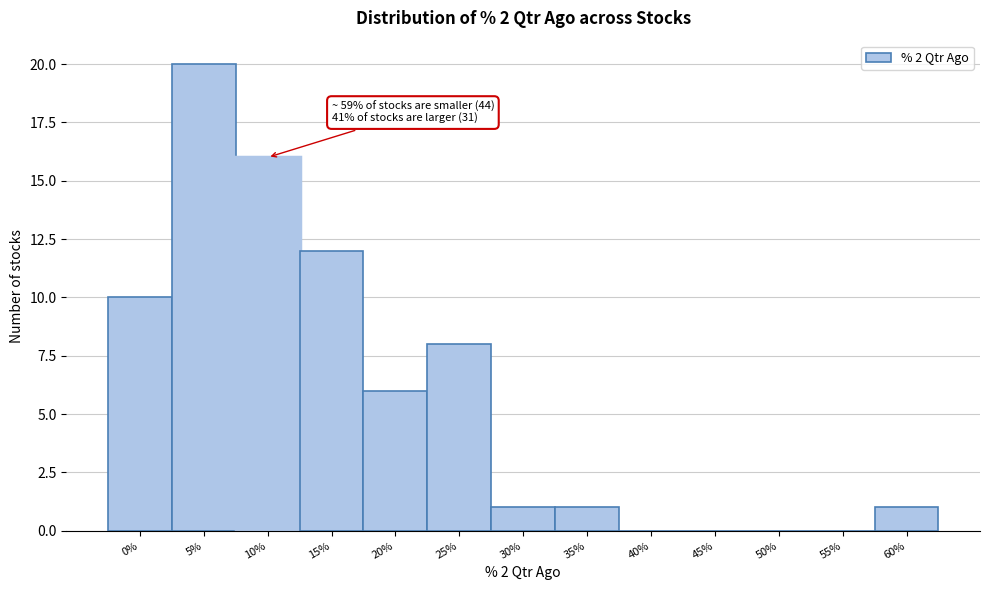

Reading right to left, extract all data points from this chart.

60%=1	55%=0	50%=0	45%=0	40%=0	35%=1	30%=1	25%=8	20%=6	15%=12	10%=16	5%=20	0%=10